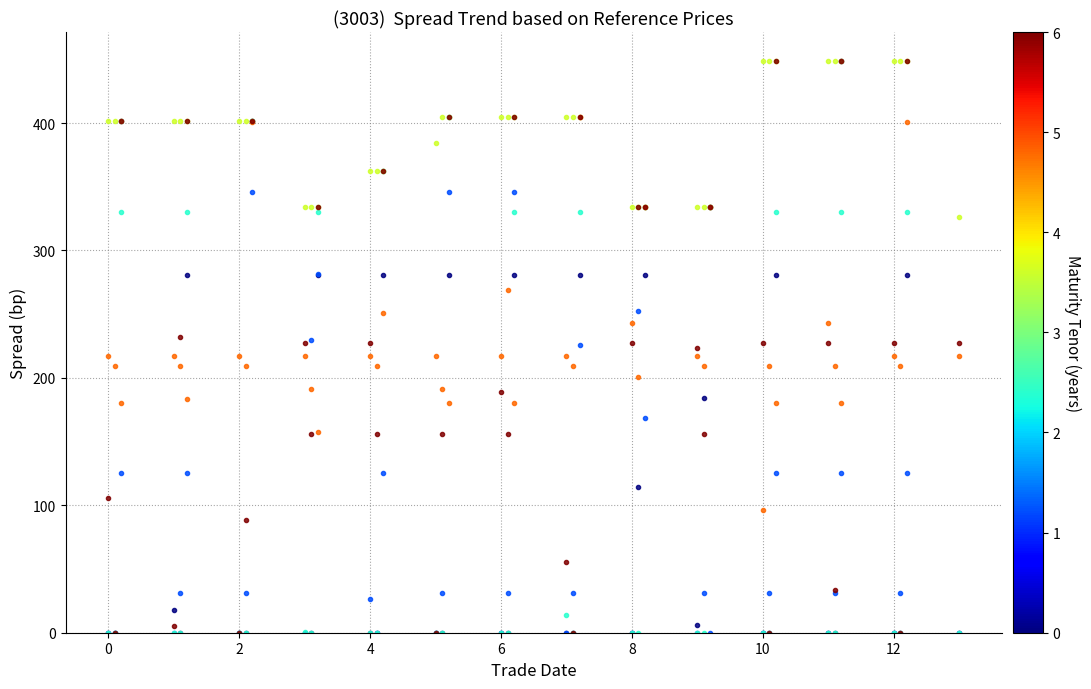

What is the greatest value displayed?

449.0